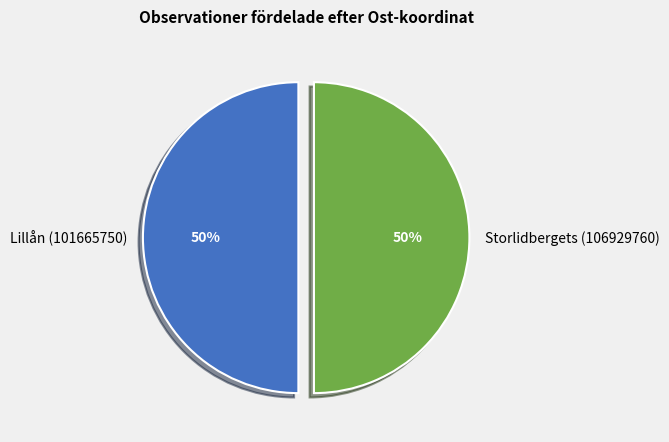

The Storlidbergets (106929760) slice represents 50% of the pie. True or false?

True